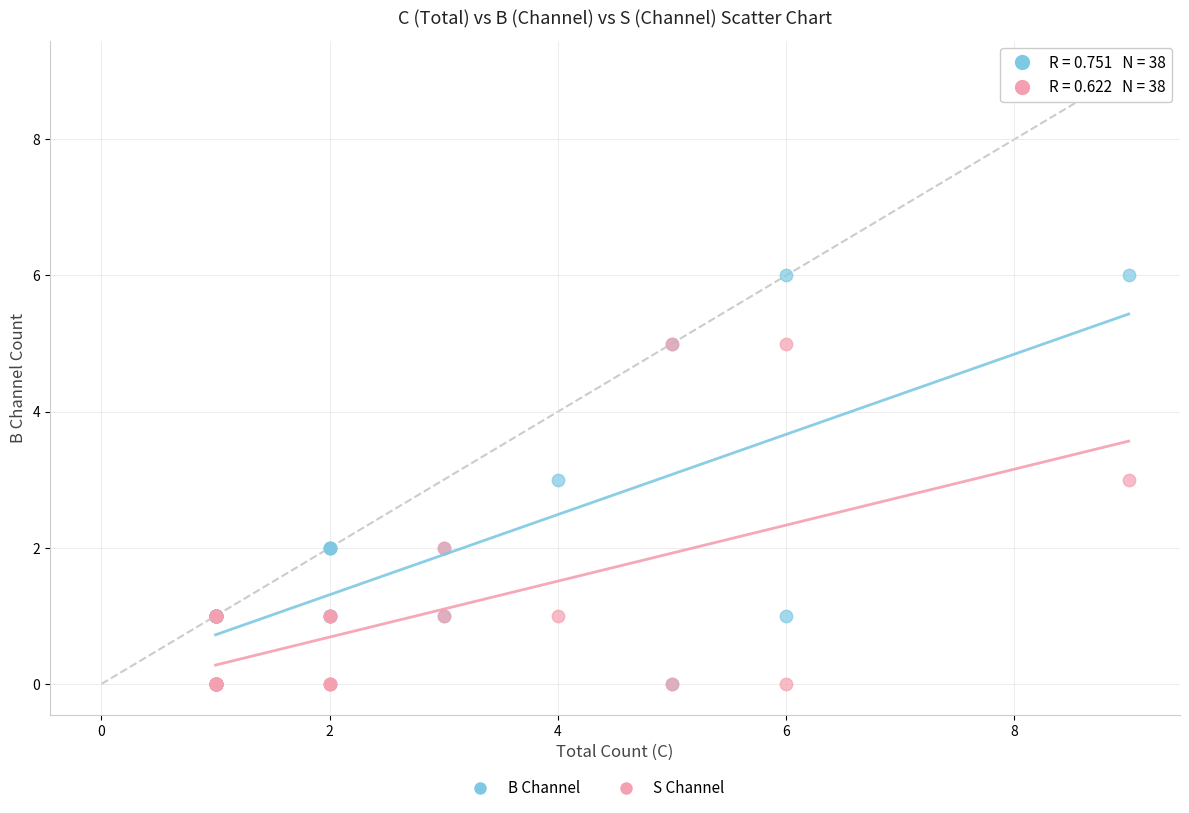

Which series reaches the maximum Y coordinate?

B Channel